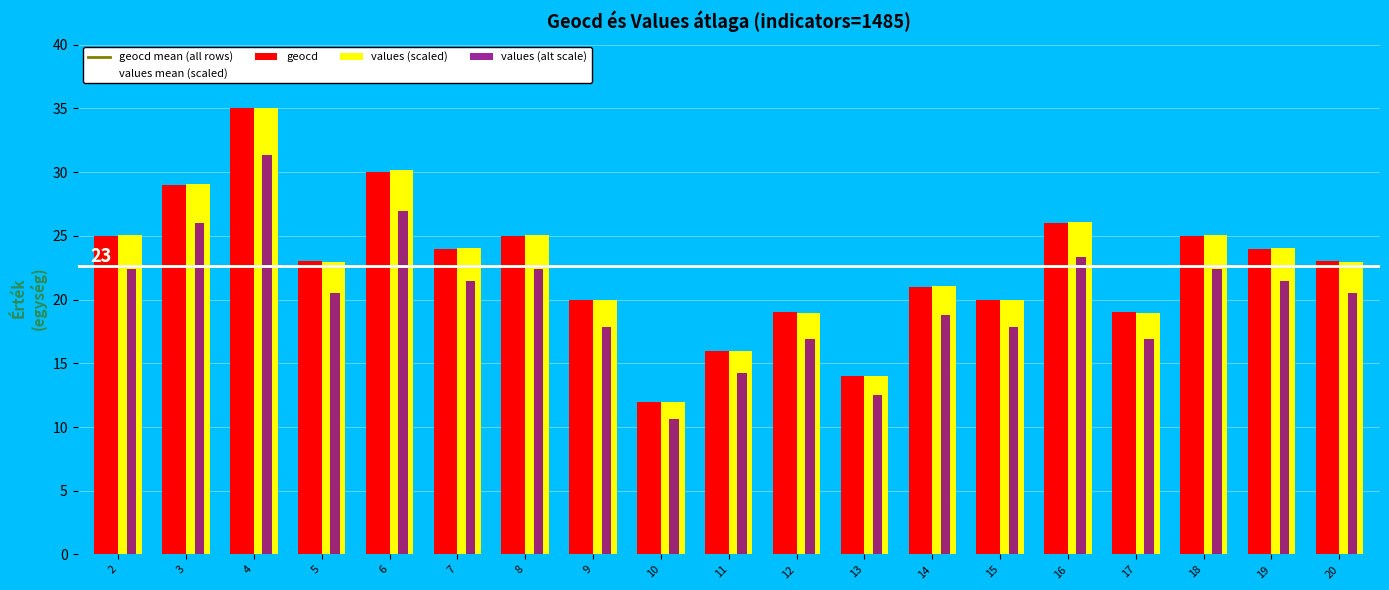

What is the spread (max minus min) of values at 13?

1.5